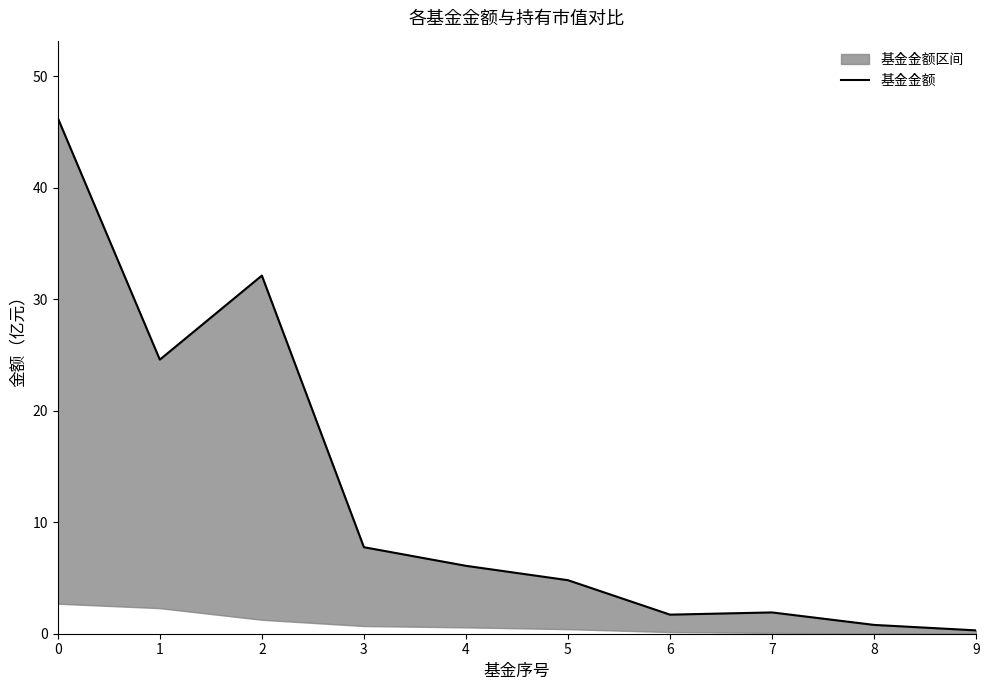

What is the maximum value shown in the chart?

46.2